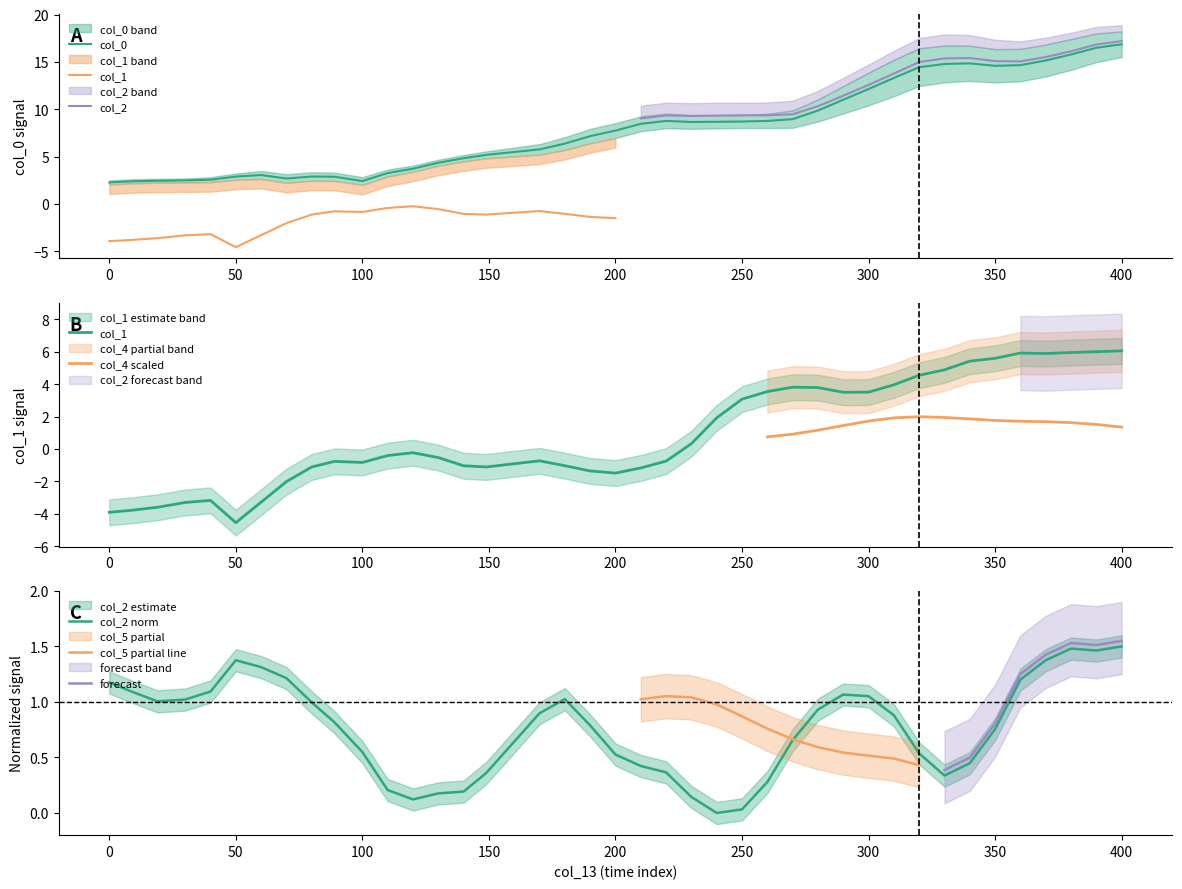

What is the total value across all series at 320?

19.5